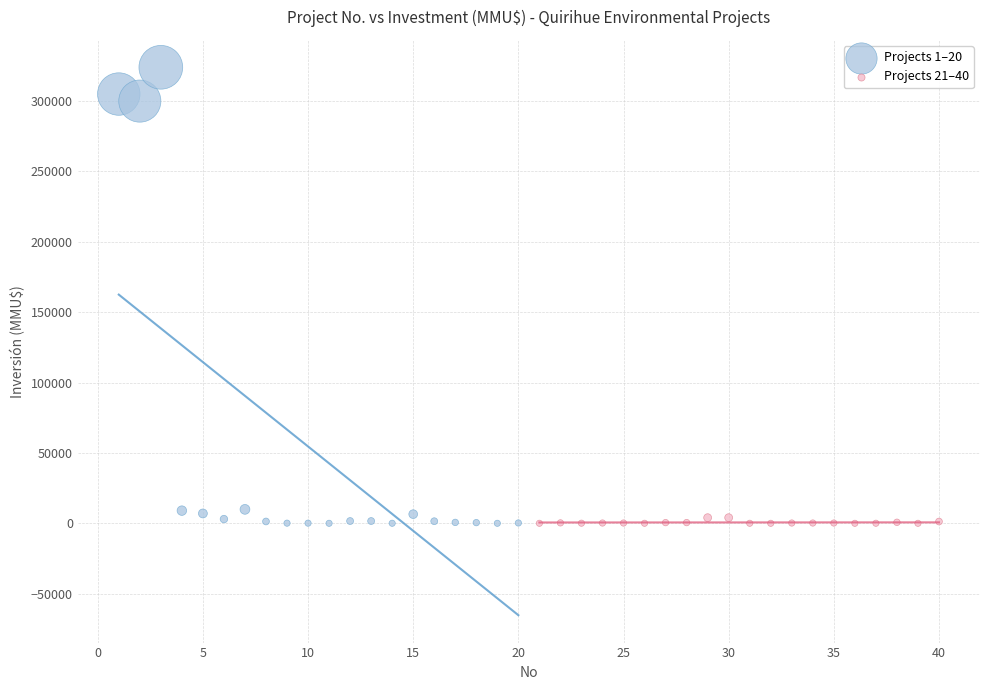

Which series reaches the maximum Y coordinate?

Projects 1–20